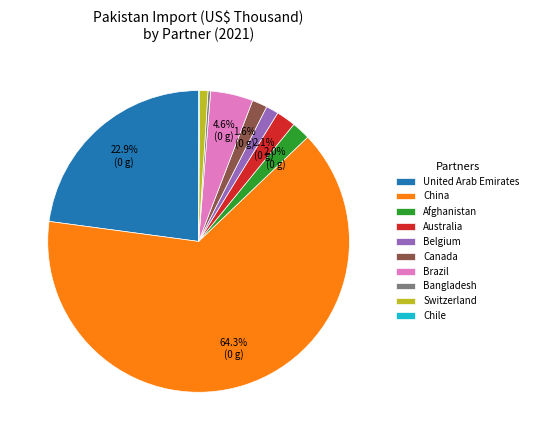

To the nearest percent, what portion does China represent?

64%